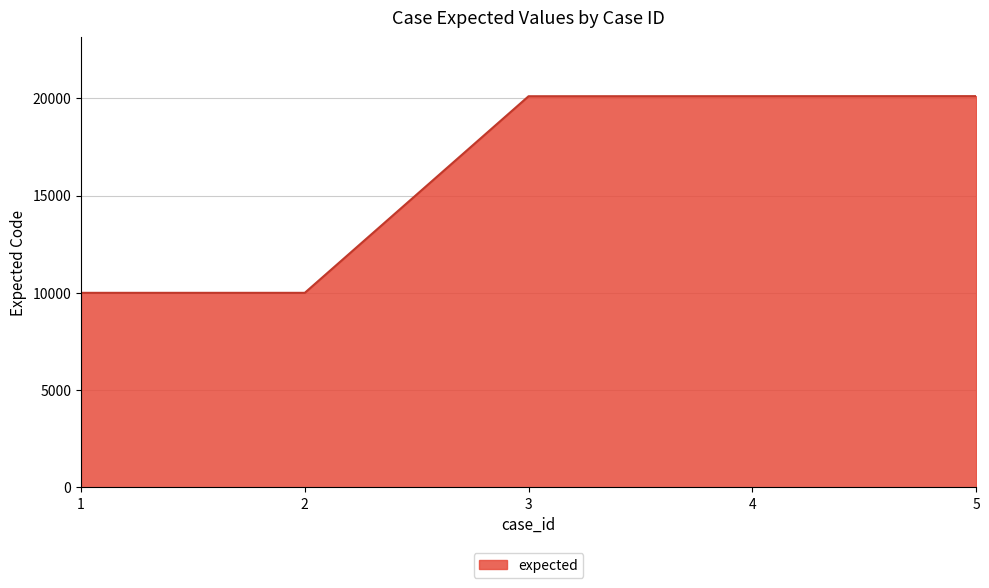

What is the minimum value shown in the chart?

10001